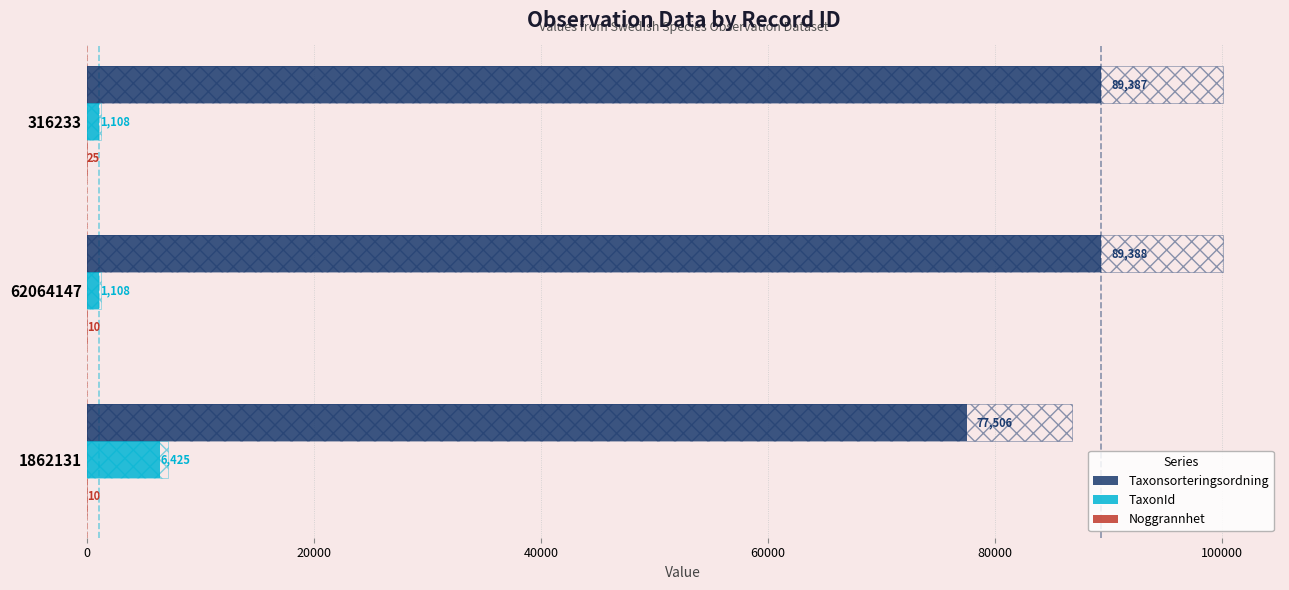

Reading left to right, what are all the values shown in this chart?

Taxonsorteringsordning: 89387	89388	77506
TaxonId: 1108	1108	6425
Noggrannhet: 25	10	10